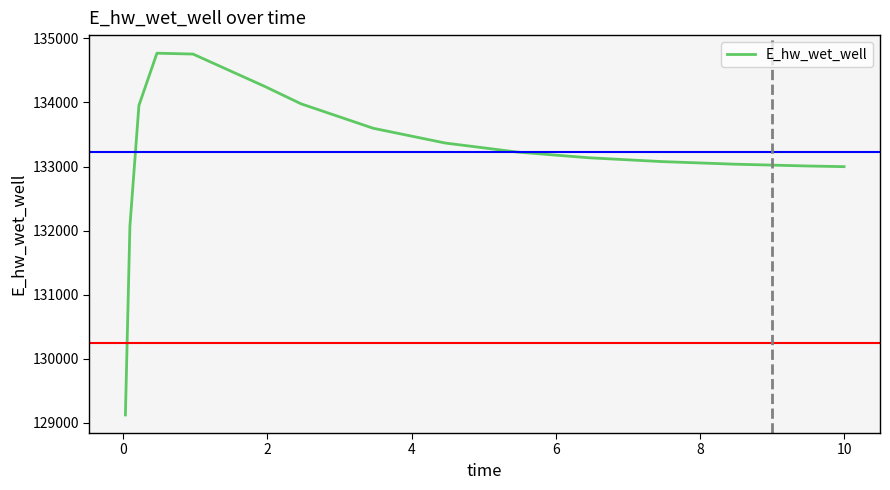

What is the difference between the maximum and minimum values?

5646.5